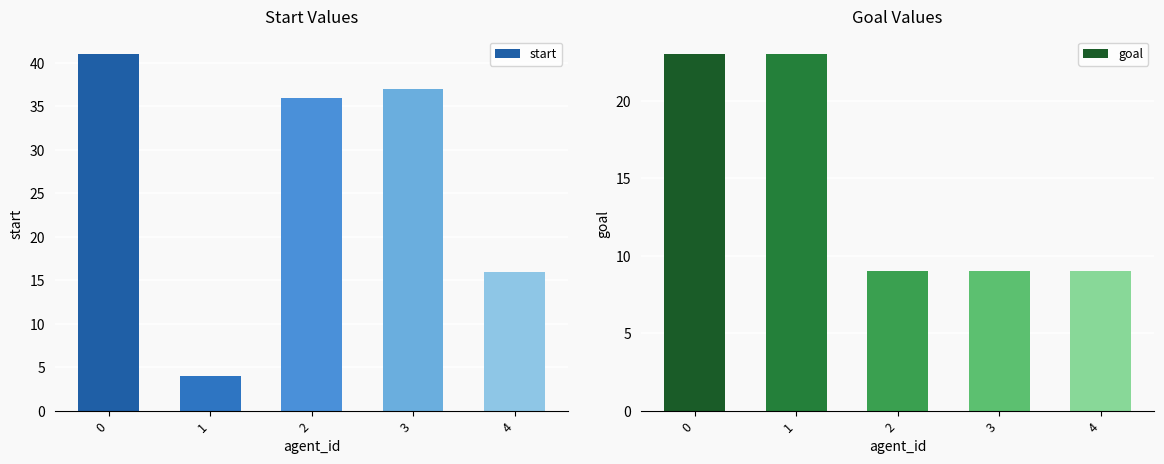

Count the goal values in the range 9 to 23.

5